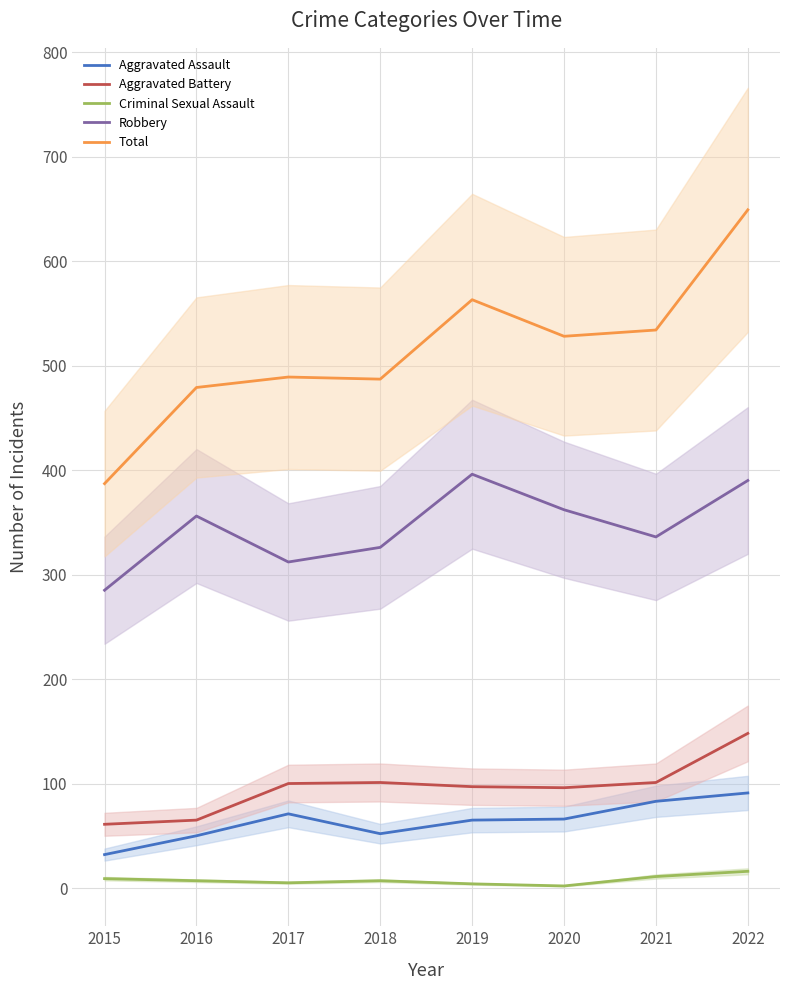

Is it true that Total equals 795 at 2016?

False